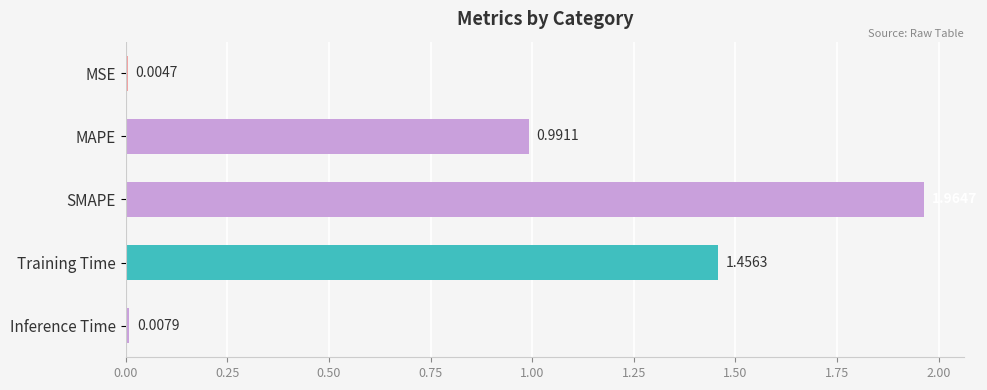

Where is the data nearest to the value 0?

MSE